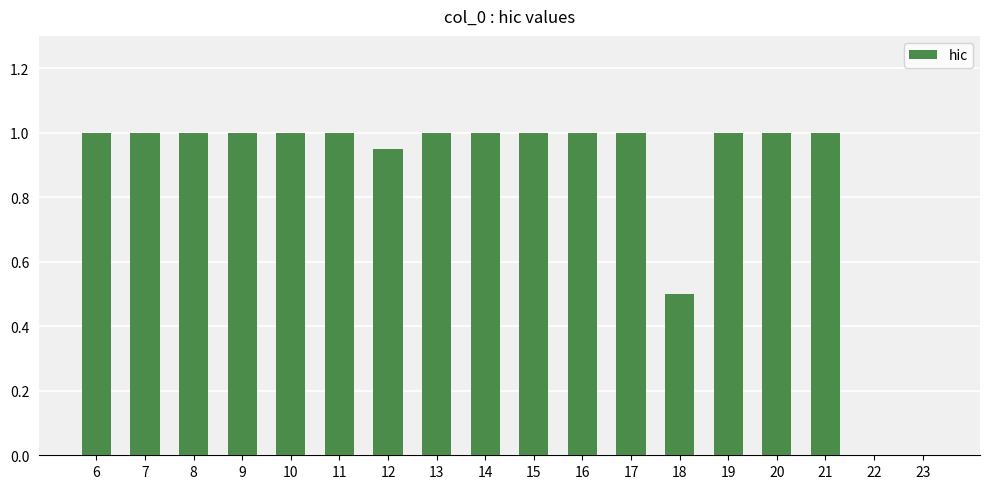

What is the greatest value displayed?

1.0